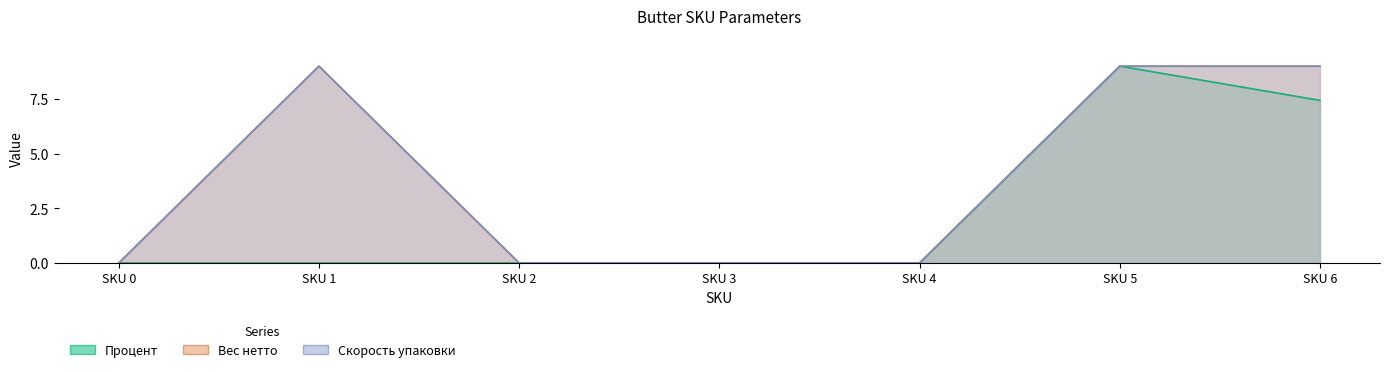

What is the maximum value for Скорость упаковки?

9.0